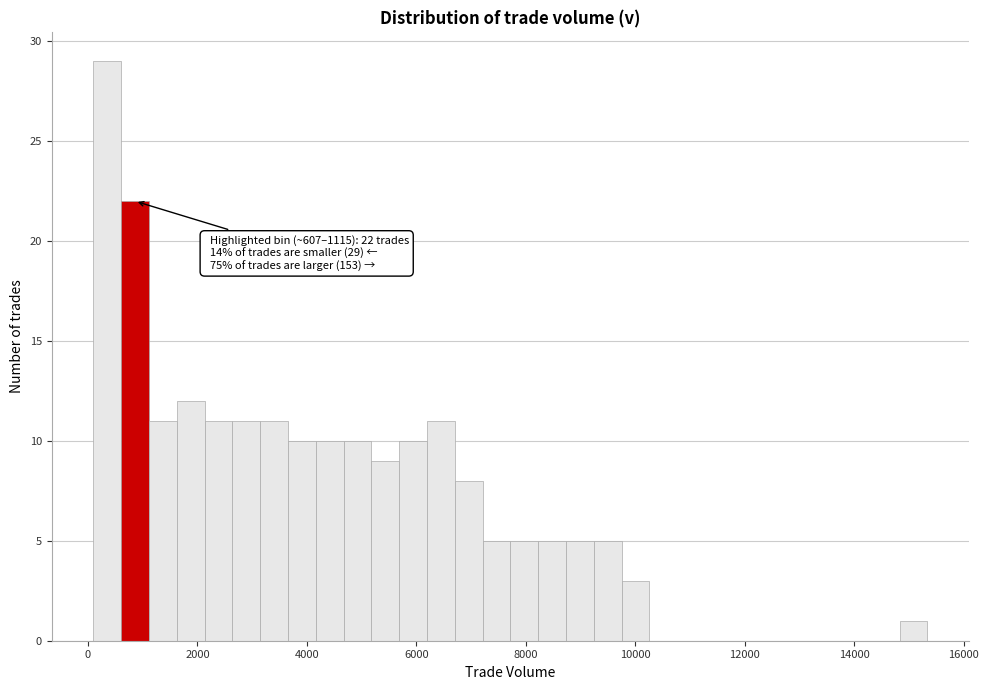

Around what value on the x-axis is the tallest bar? Give the approximate position of its centre, as read against the axis.

400